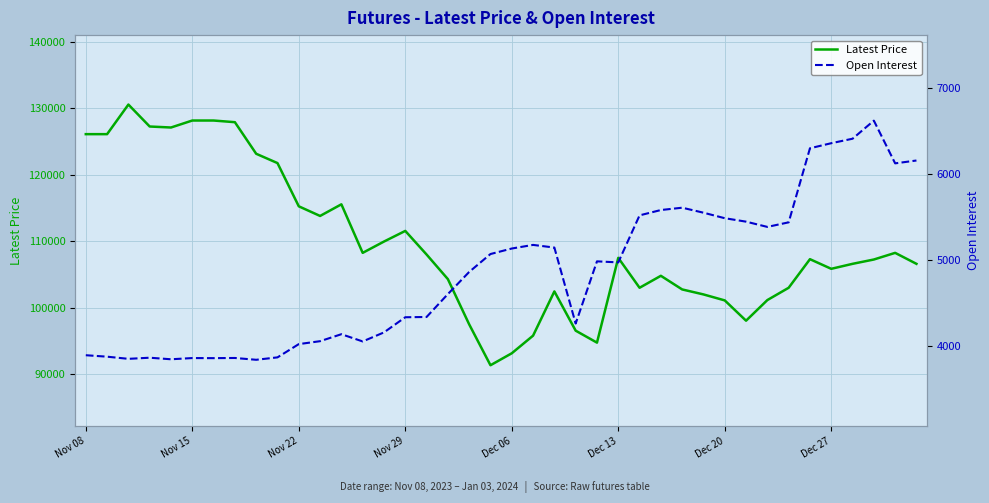

The value of Latest Price at 38 is 108250. True or false?

True